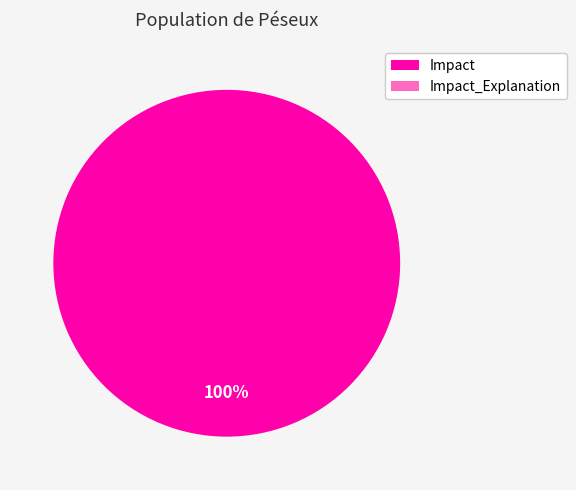

What is the change in value from Impact to Impact_Explanation?

-2